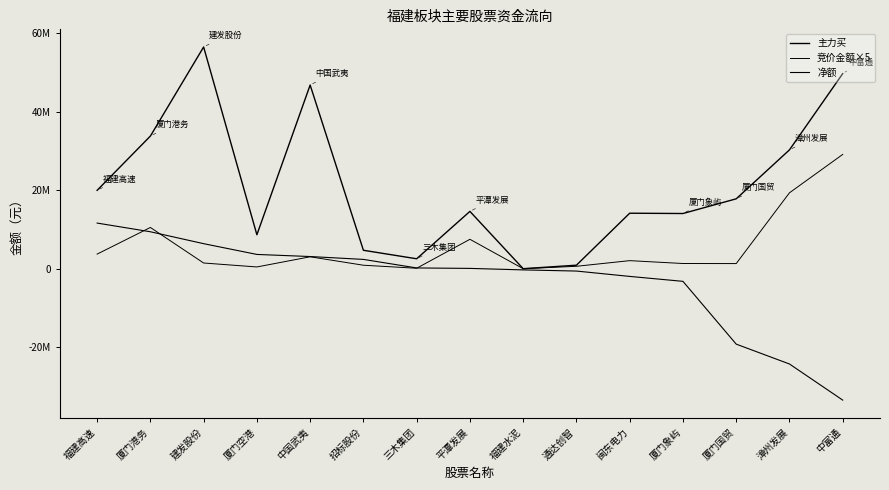

Which series has the largest total across all categories?

主力买